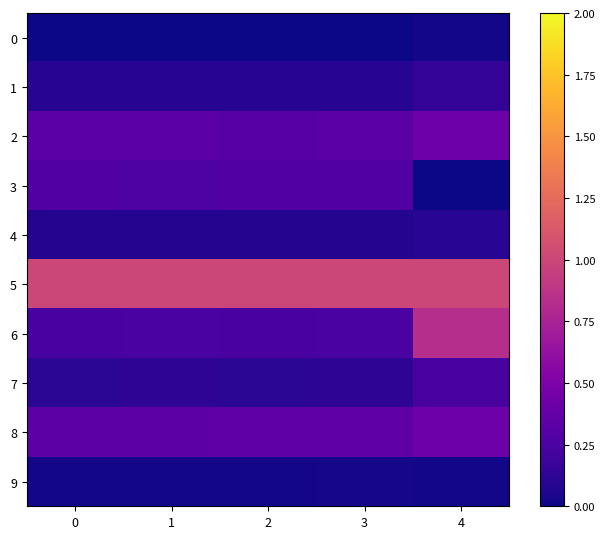

Reading left to right, list all the values displayed in this chart.

0: 0=0.0	1=0.0	2=0.0	3=0.0	4=0.0
1: 0=0.1	1=0.1	2=0.1	3=0.1	4=0.1
2: 0=0.3	1=0.3	2=0.3	3=0.3	4=0.4
3: 0=0.3	1=0.3	2=0.3	3=0.3	4=0.0
4: 0=0.1	1=0.1	2=0.1	3=0.1	4=0.1
5: 0=1.0	1=1.0	2=1.0	3=1.0	4=1.0
6: 0=0.2	1=0.2	2=0.2	3=0.2	4=0.8
7: 0=0.1	1=0.1	2=0.1	3=0.1	4=0.2
8: 0=0.3	1=0.3	2=0.3	3=0.3	4=0.4
9: 0=0.0	1=0.0	2=0.0	3=0.0	4=0.0